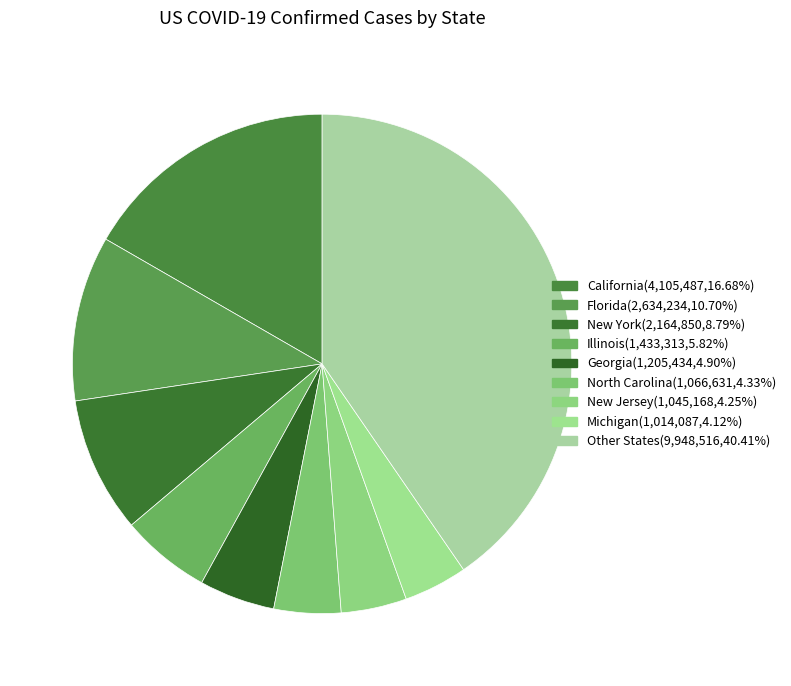

Count the number of slices in the pie.

9